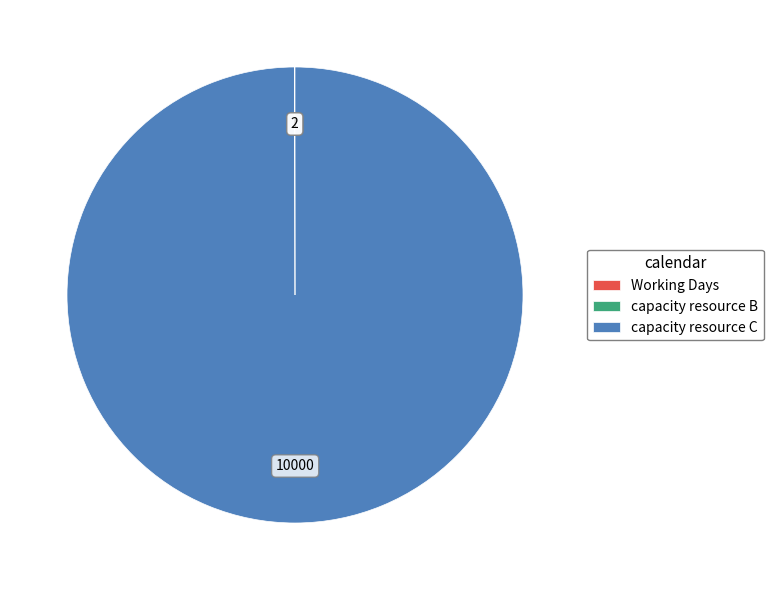

What is the largest slice in the pie chart?

capacity resource C